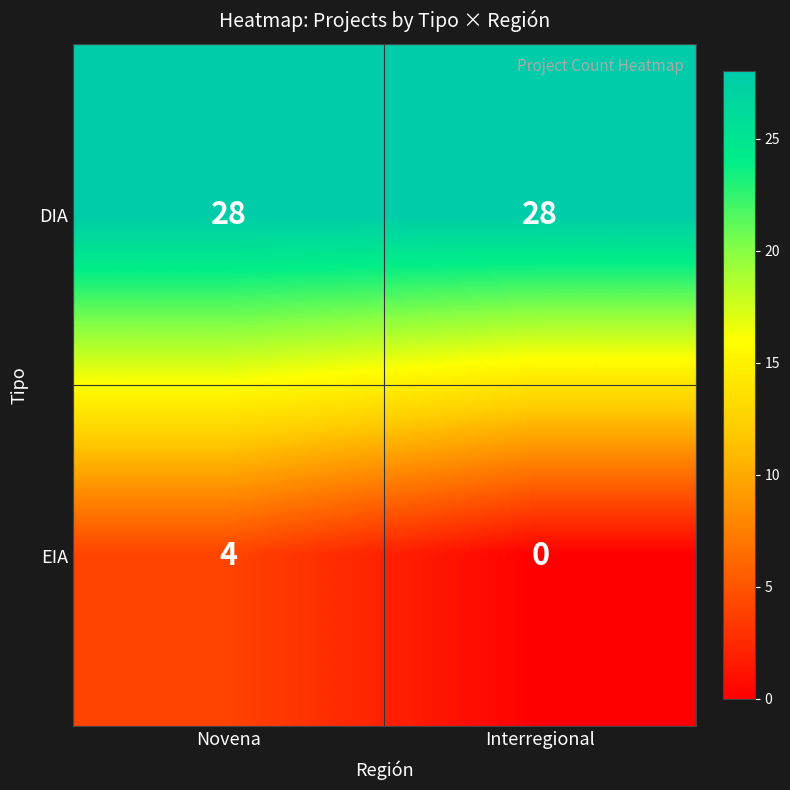

Which series changed the most between Novena and Interregional?

EIA